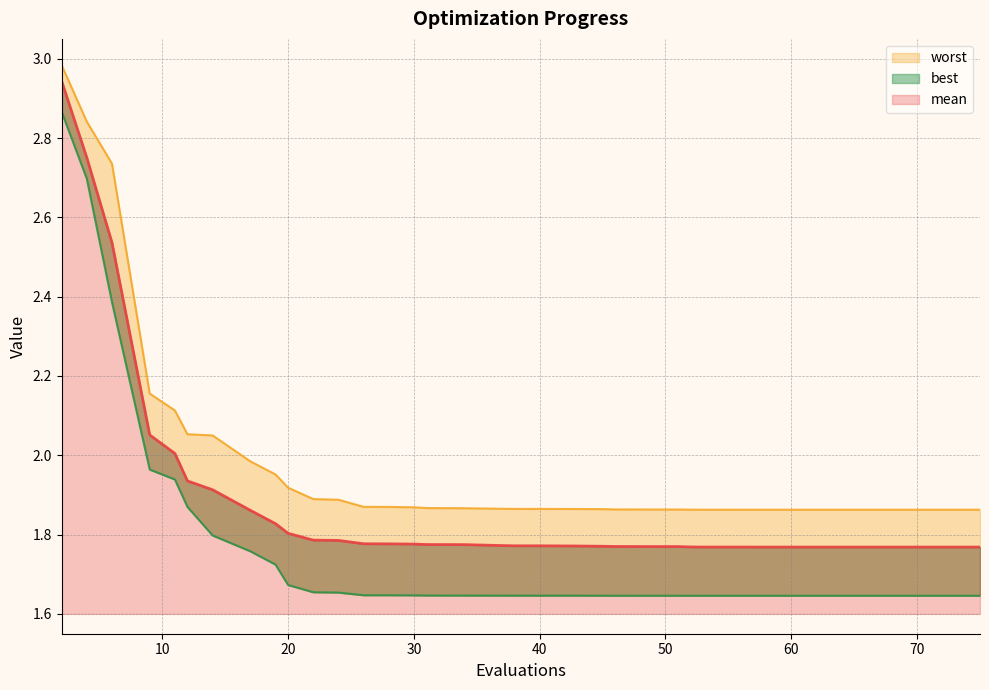

How many series are shown in this chart?

3